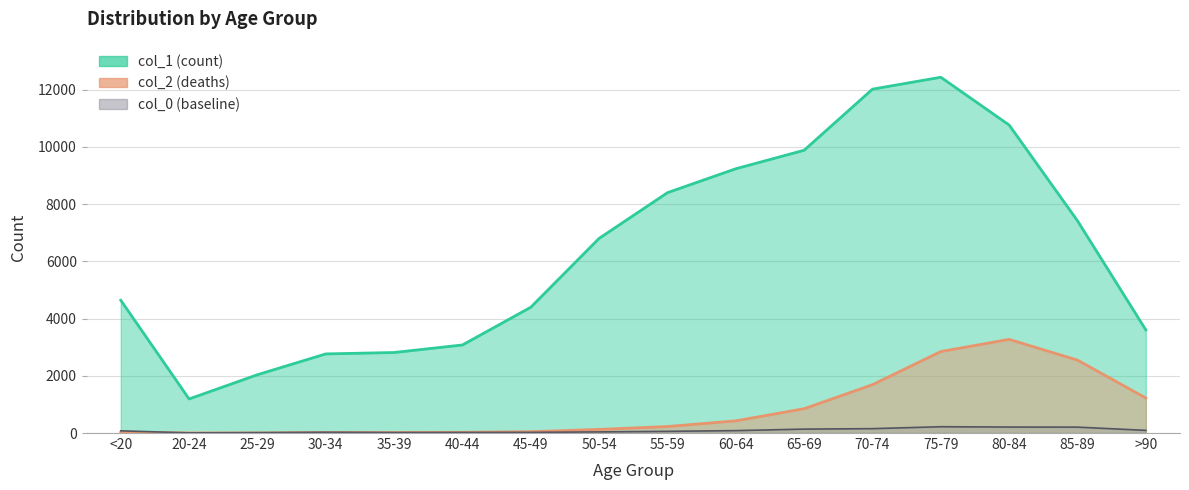

The col_1 series shows 1461 at 35-39. True or false?

False